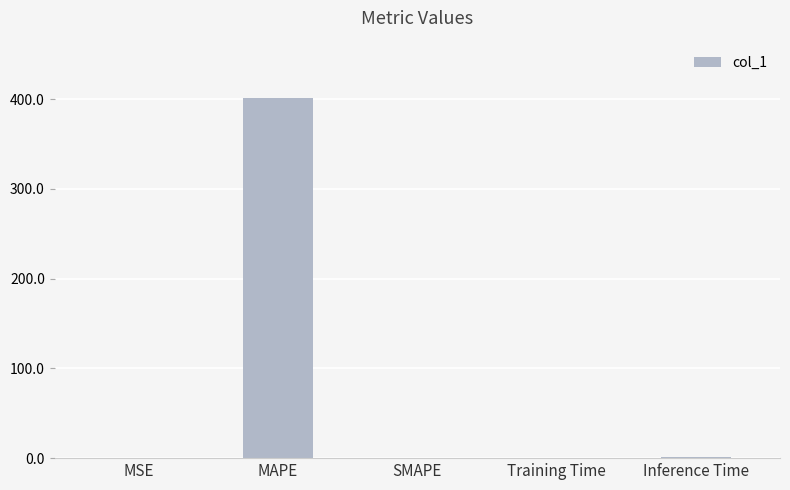

What is the sum of all values?

402.8